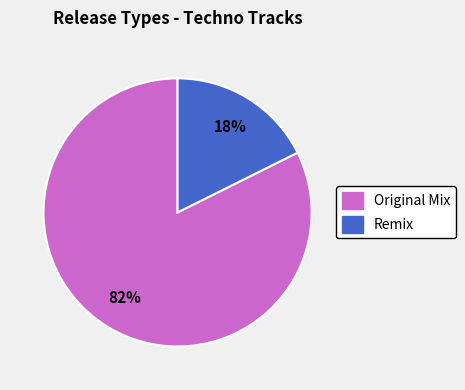

How many segments does this pie chart have?

2